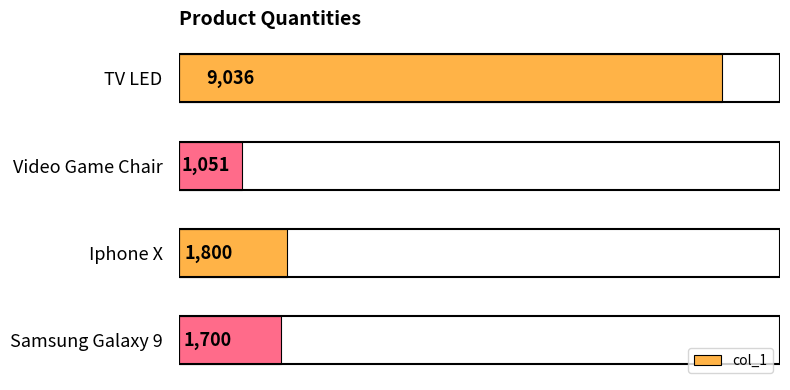

What is the change in value from TV LED to Iphone X?

-7236